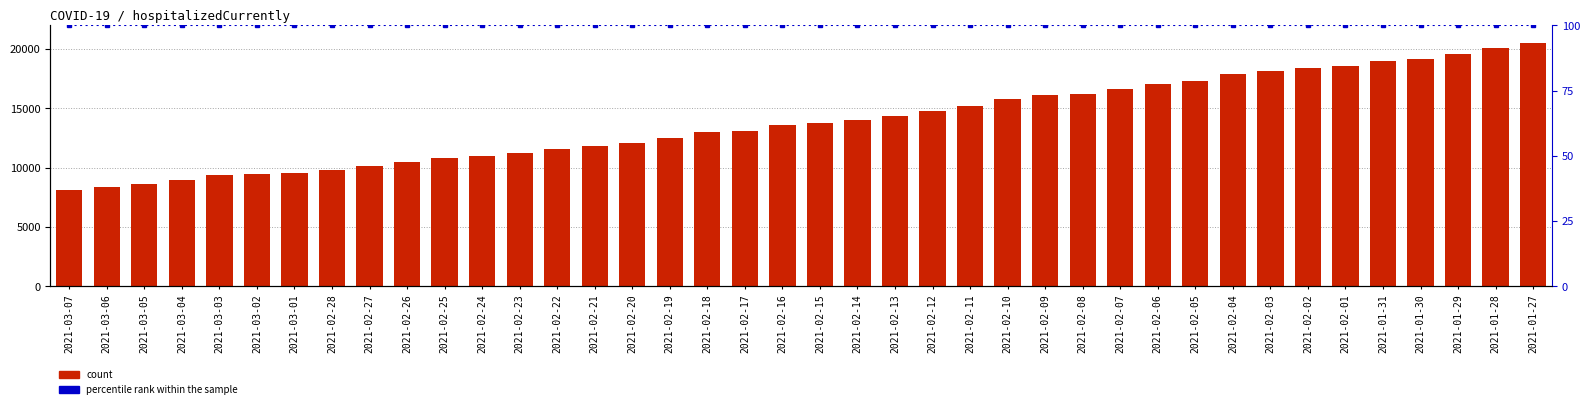

Which series has the largest range (max minus min)?

hospitalizedCurrently